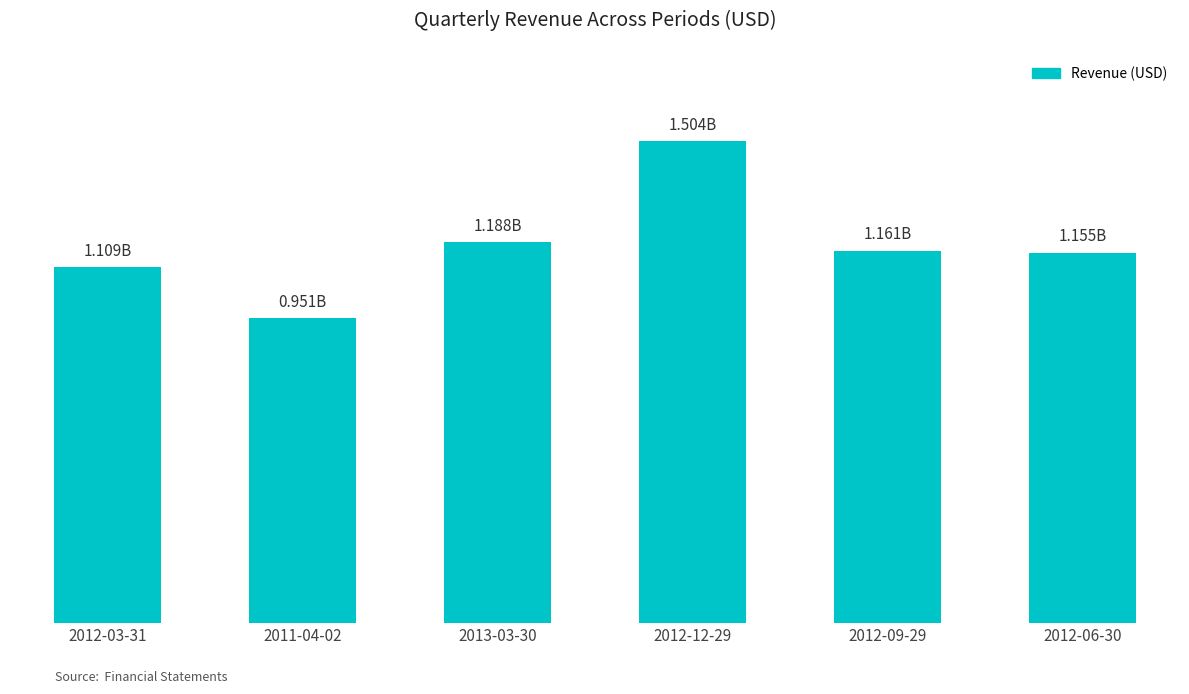

Does the chart contain any negative values?

No